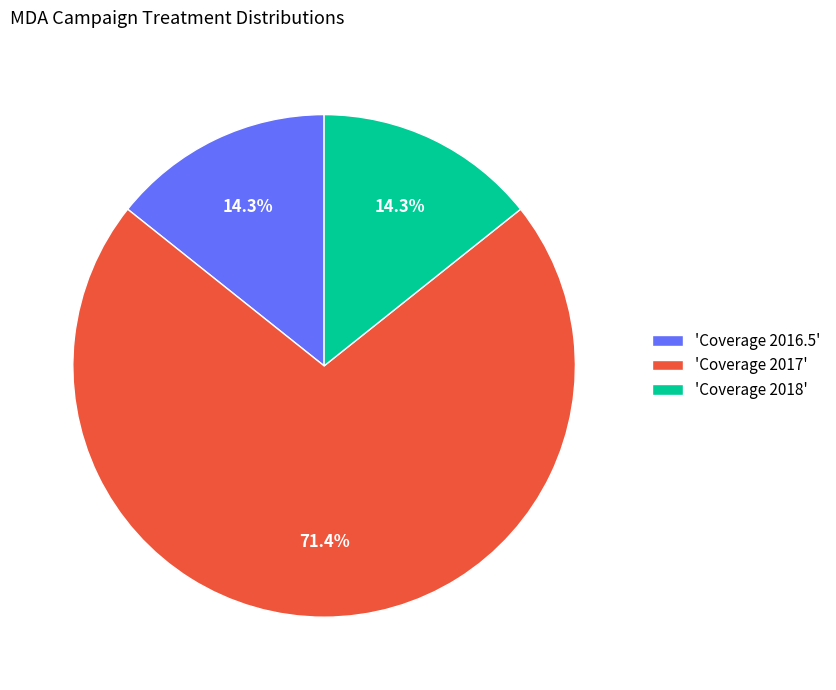

What portion of the pie excludes 'Coverage 2018'?

85.7%